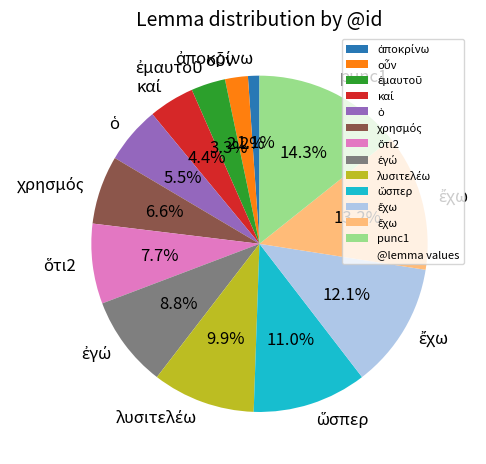

Is there any slice that represents more than half of the pie?

No